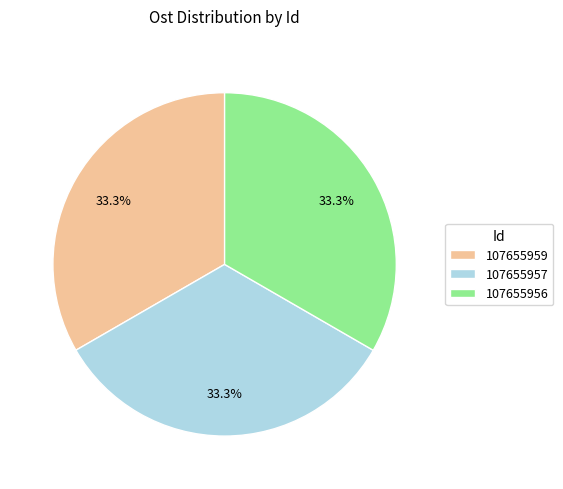

What percentage do 107655956 and 107655959 together represent?

66.7%